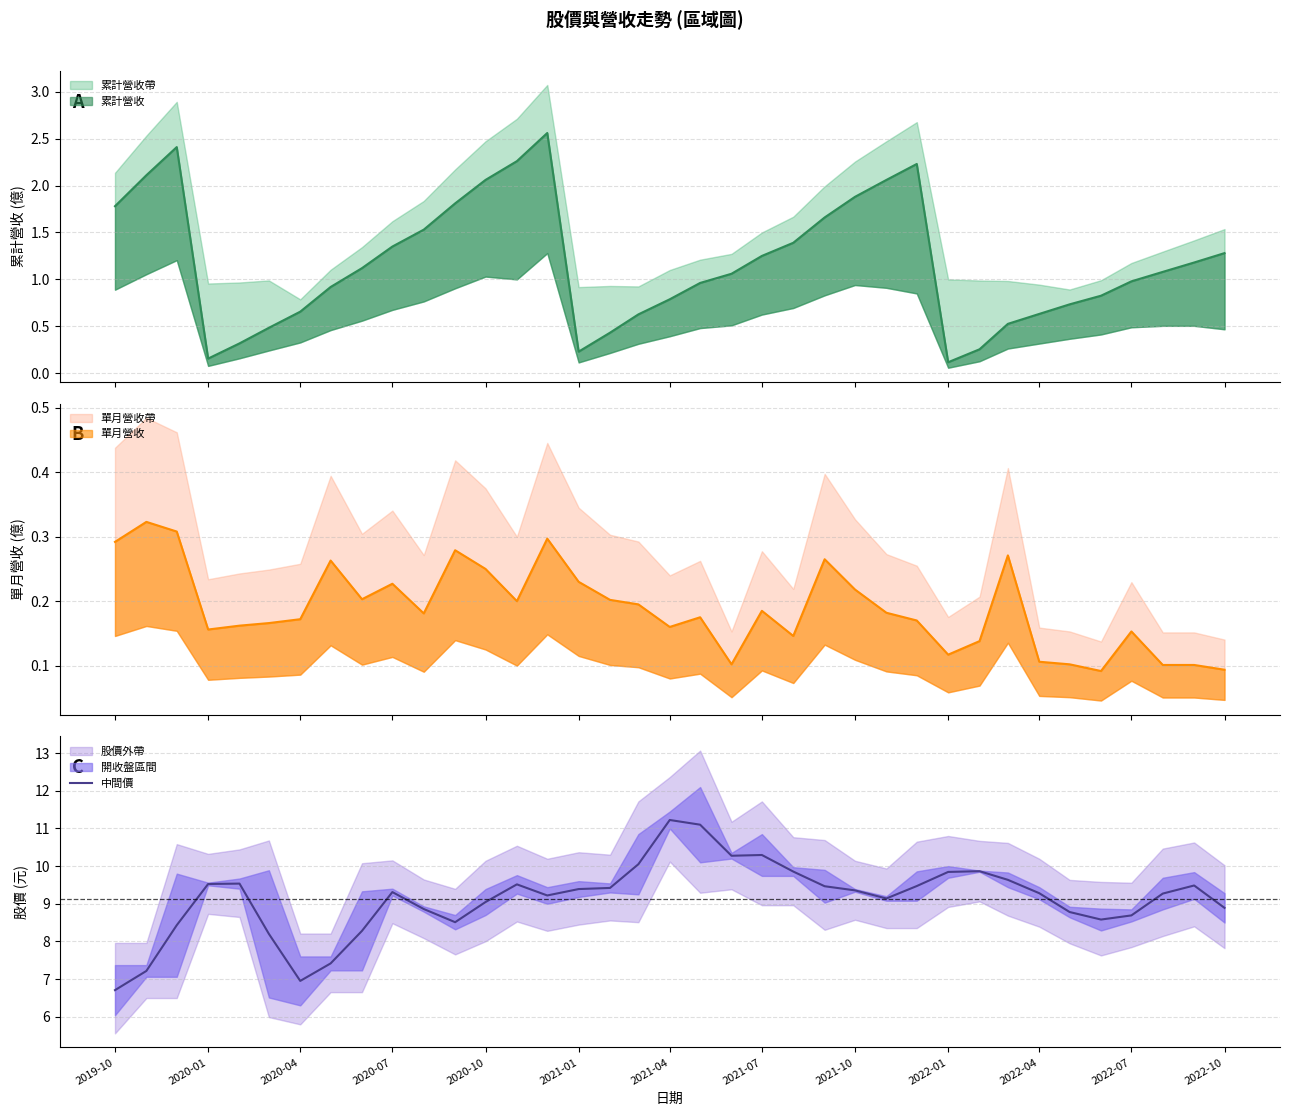

What is the highest value of the 中間價 series?

11.2